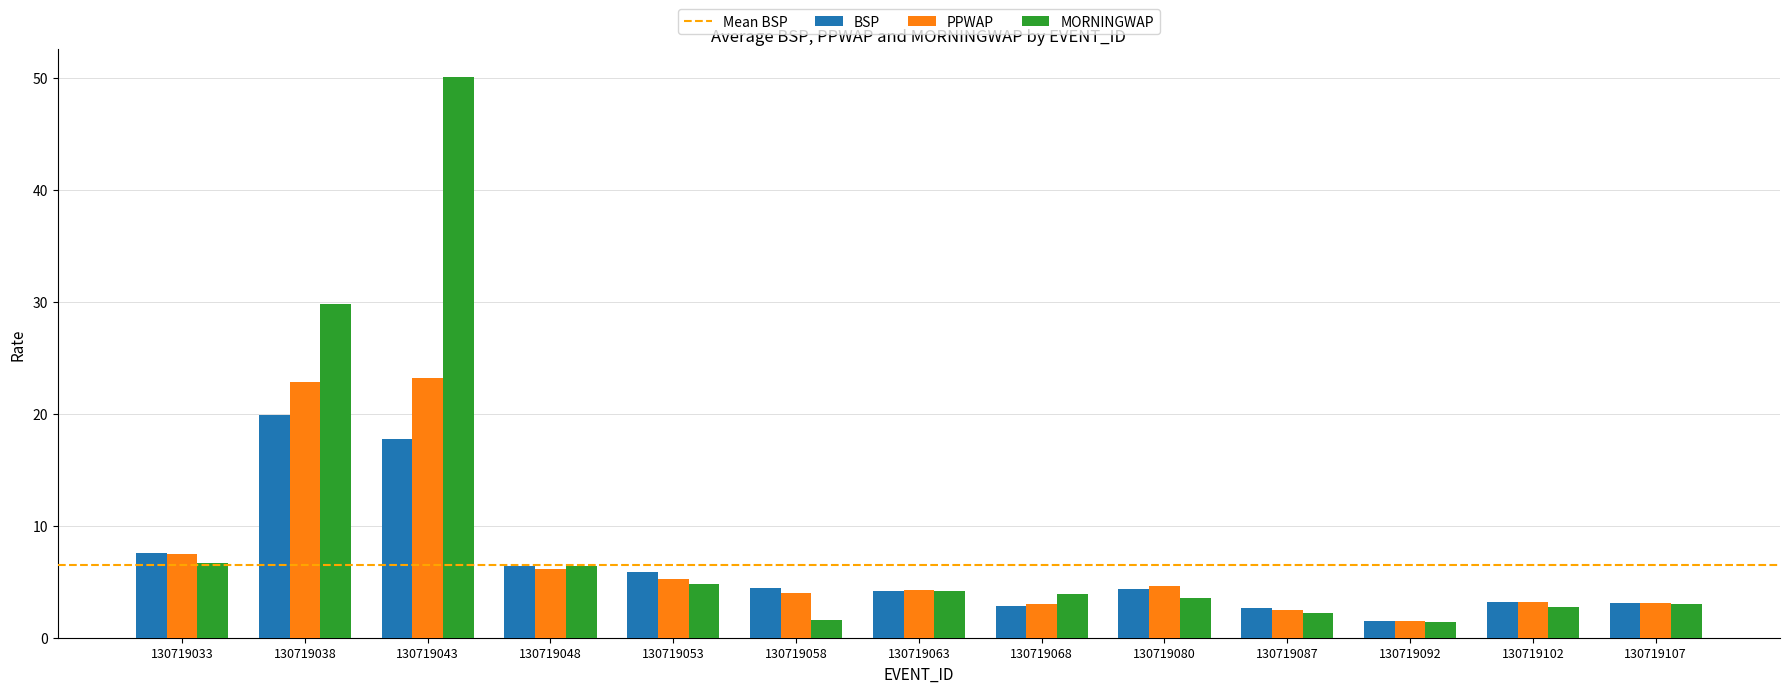

What is the lowest value of the MORNINGWAP series?

1.4